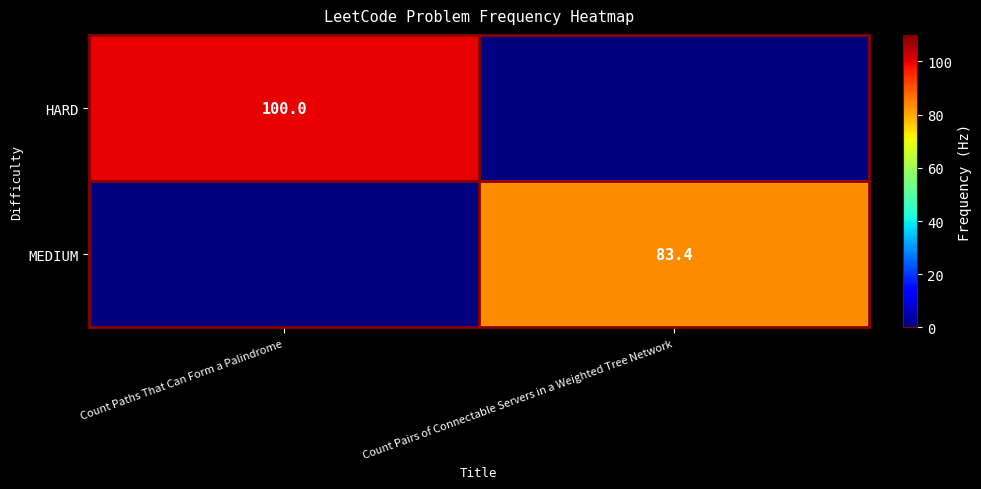

Is it true that MEDIUM equals 83.4 at Count Pairs of Connectable Servers in a Weighted Tree Network?

True